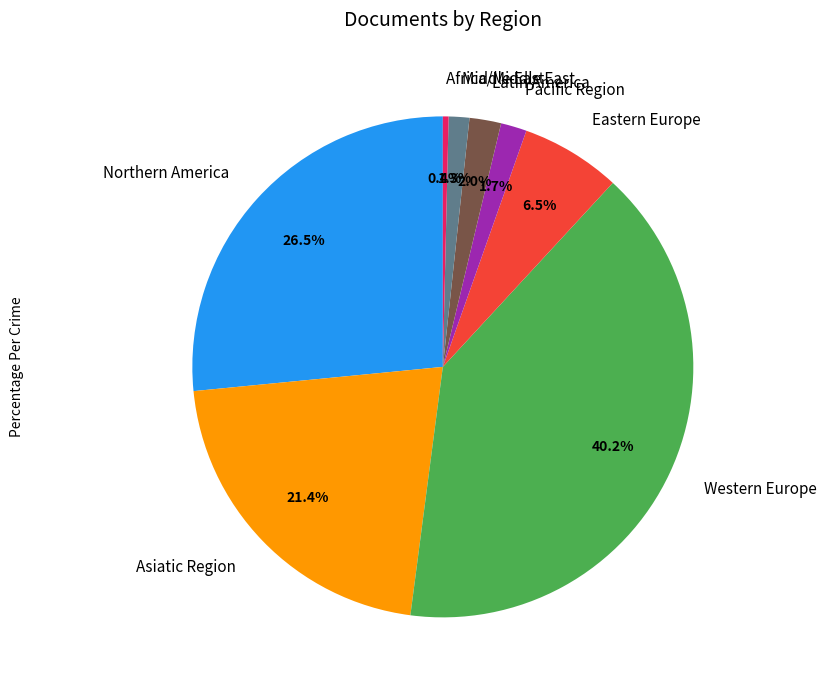

Between Asiatic Region and Western Europe, which is larger?

Western Europe